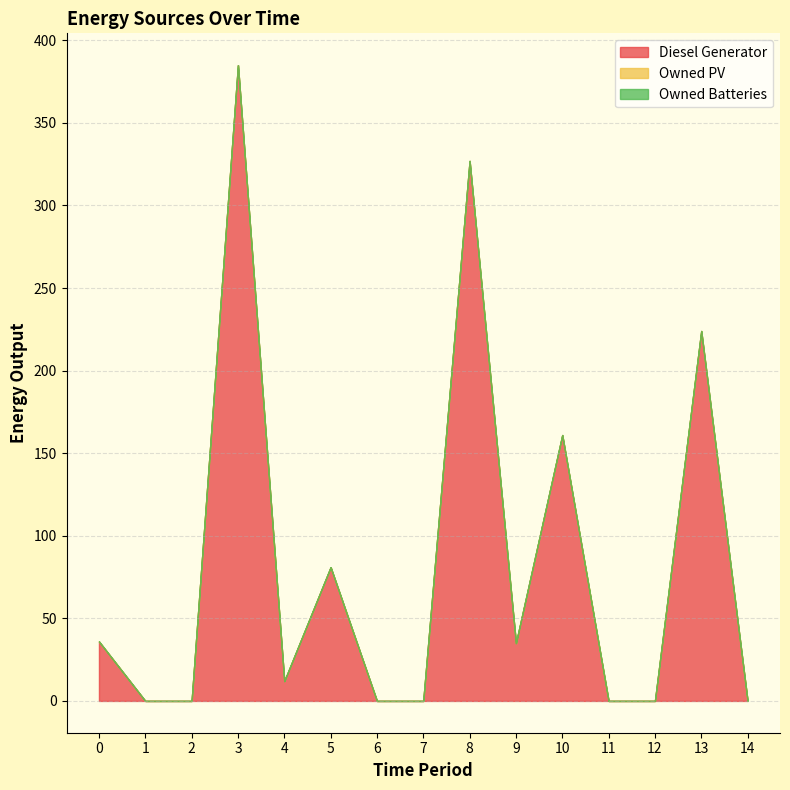

Reading right to left, what are all the values shown in this chart?

Diesel Generator: 0	224	0	0	161	35	327	0	0	81	12	385	0	0	36
Owned PV: 0	0	0	0	0	0	0	0	0	0	0	0	0	0	0
Owned Batteries: 0	0	0	0	0	0	0	0	0	0	0	0	0	0	0